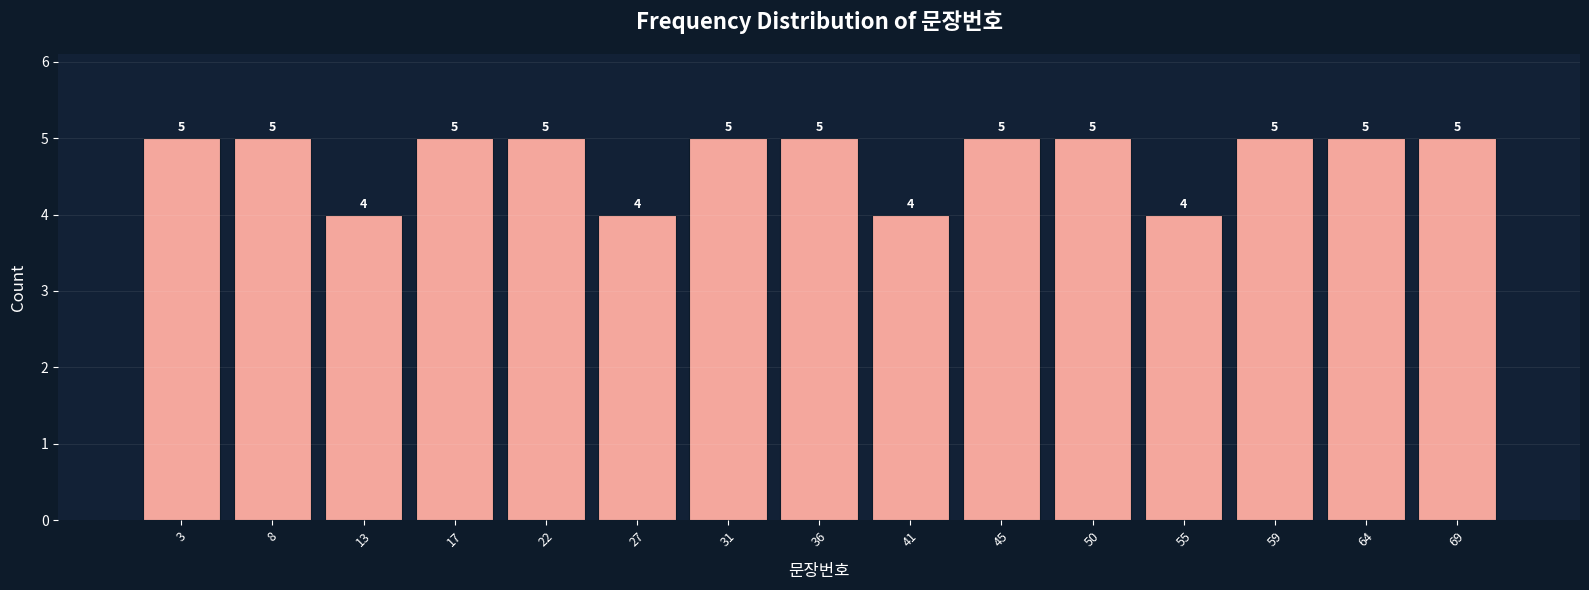

Reading left to right, list every bar in this chart as the range it spans on the x-axis followed by its height. The bar edges are not printed on the chart, so give them approximately, as read against the axis.

1.0 to 5.5: 5
5.5 to 10.5: 5
10.5 to 15.0: 4
15.0 to 19.5: 5
19.5 to 24.5: 5
24.5 to 29.0: 4
29.0 to 33.5: 5
33.5 to 38.5: 5
38.5 to 43.0: 4
43.0 to 47.5: 5
47.5 to 52.5: 5
52.5 to 57.0: 4
57.0 to 61.5: 5
61.5 to 66.5: 5
66.5 to 71.0: 5